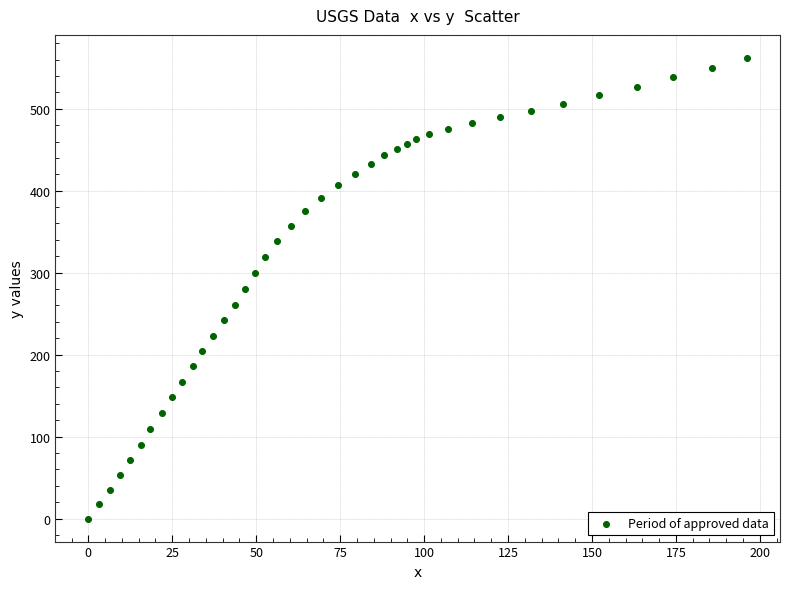

What is the range of Y values (max minus min)?

562.0